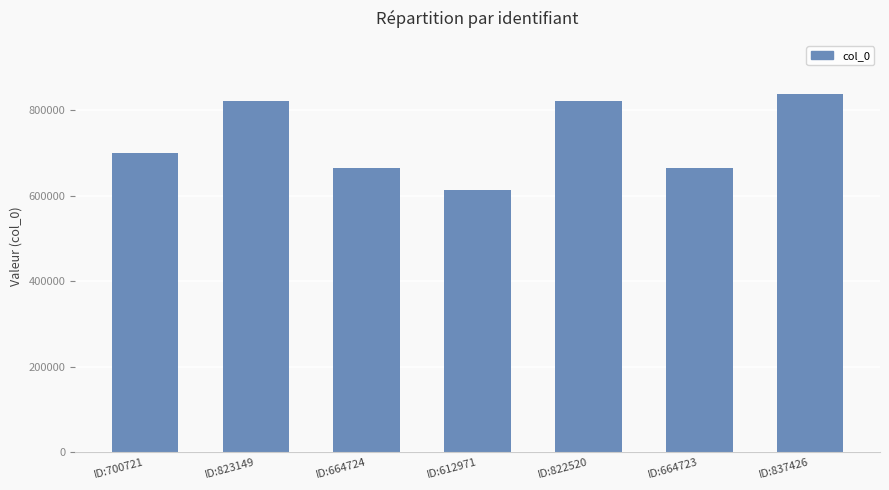

The chart shows a value of 837426 at ID:837426. True or false?

True